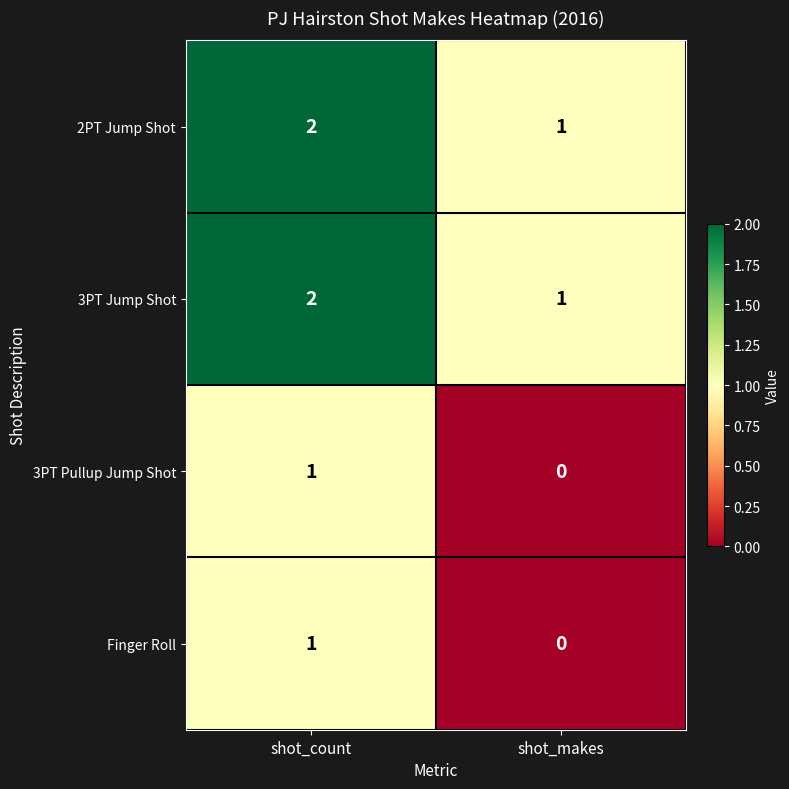

Reading right to left, transcribe all the data shown in this chart.

2PT Jump Shot: 1	2
3PT Jump Shot: 1	2
3PT Pullup Jump Shot: 0	1
Finger Roll: 0	1